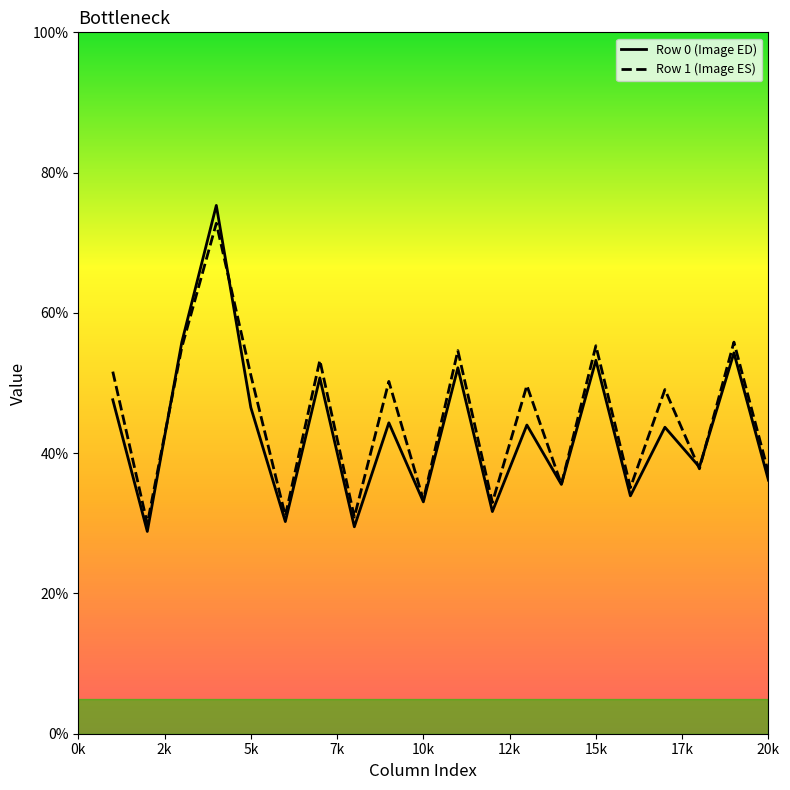

Which series has the largest range (max minus min)?

Row 0 (Image ED)